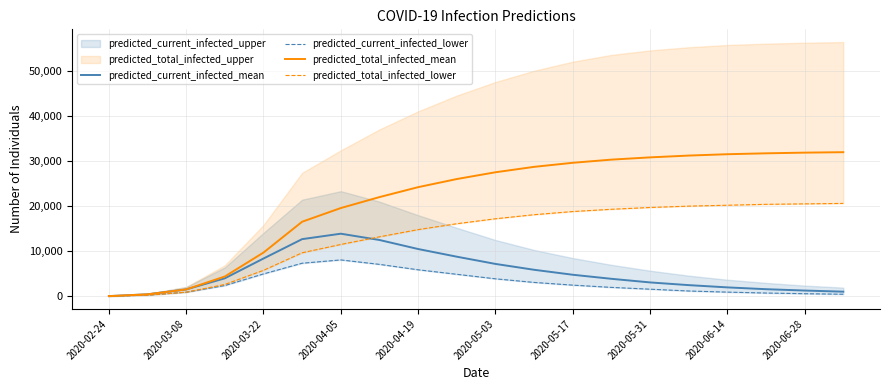

What is the difference between the maximum and minimum values in the predicted_total_infected_lower series?

20560